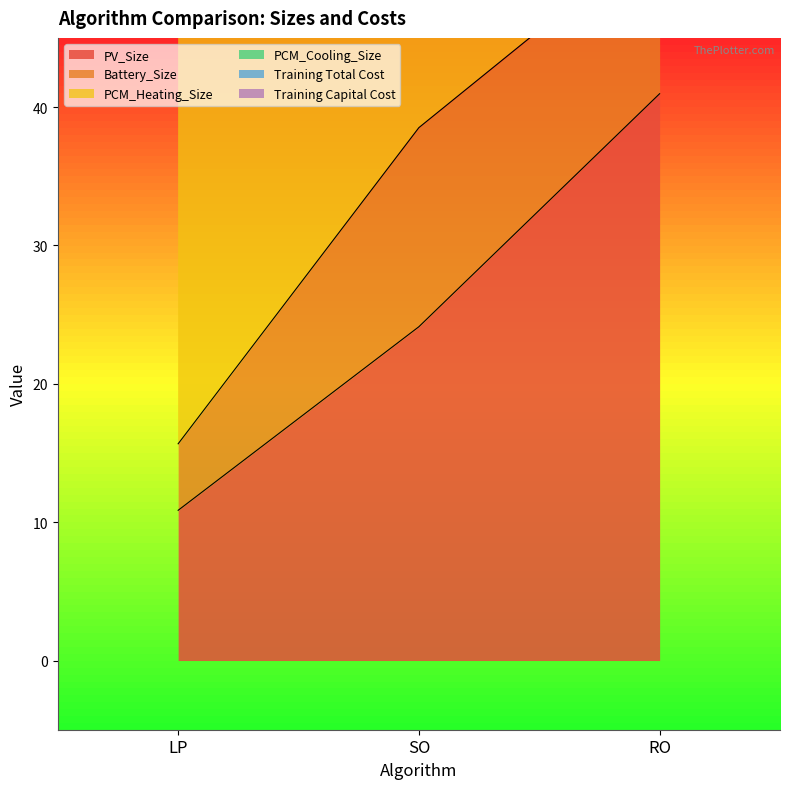

What is the value of the PV_Size point at the 3rd from the left?

41.0